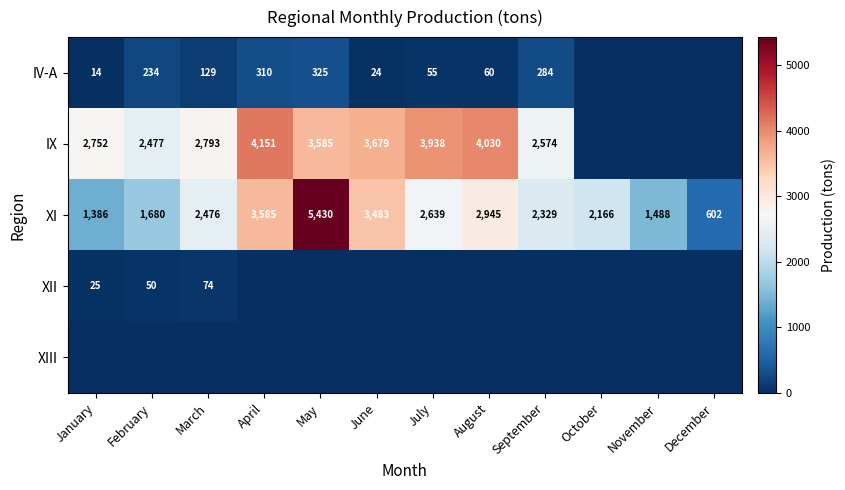

Is the value of XI at May greater than the value of IV-A at July?

Yes